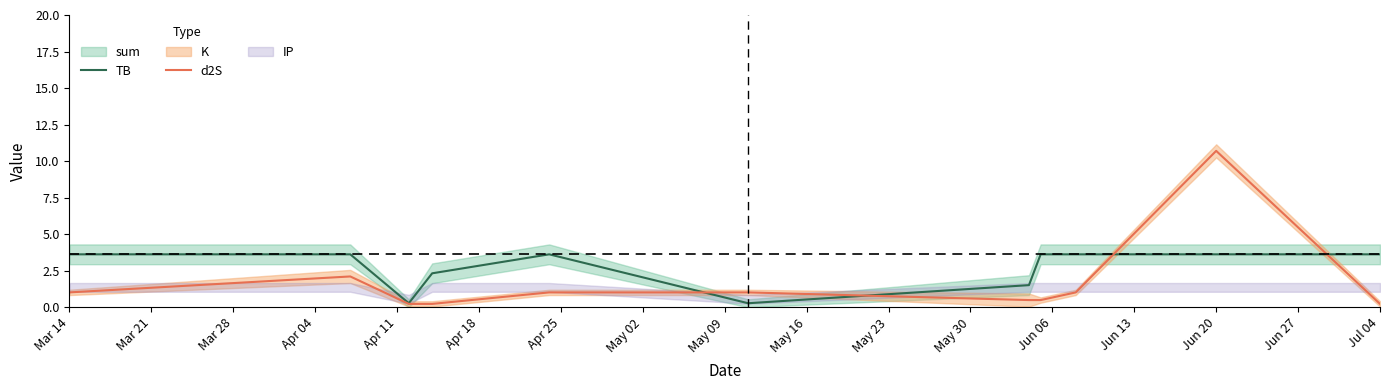

The d2S series shows 0.2 at Jul 04. True or false?

True